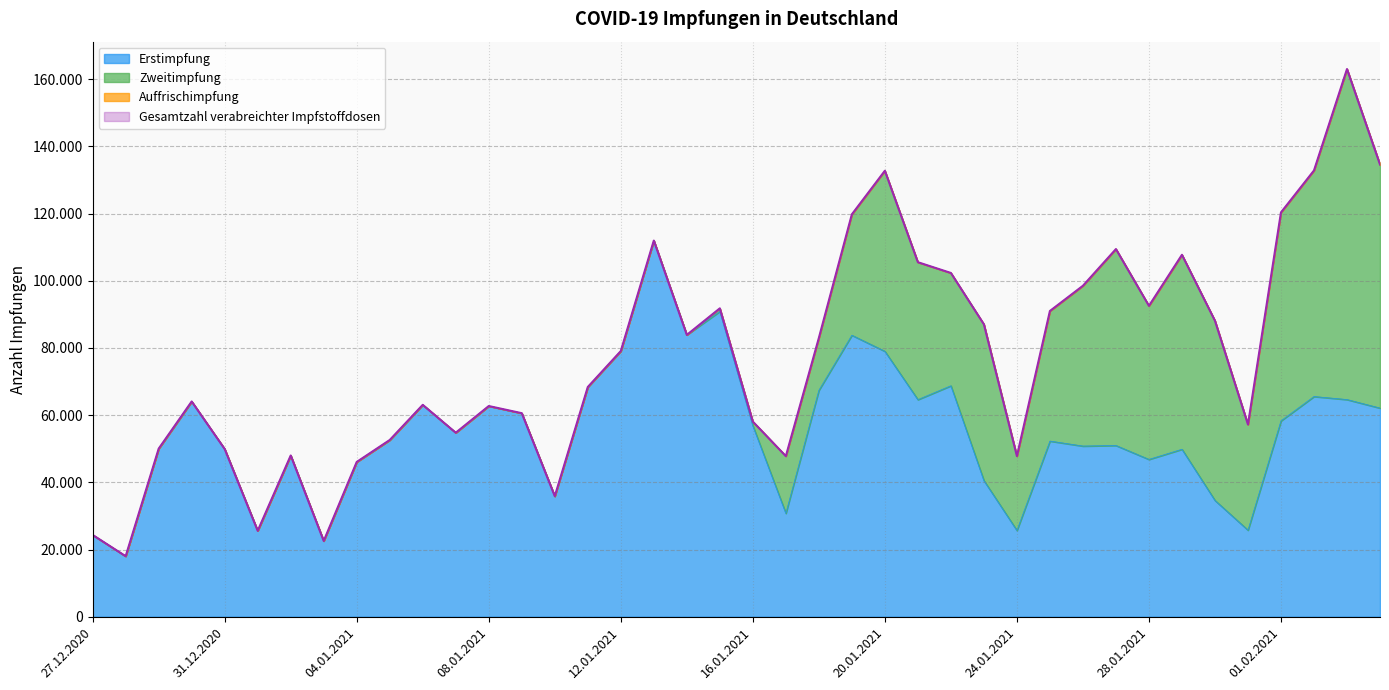

True or false: Erstimpfung and Gesamtzahl verabreichter Impfstoffdosen cross at least once.

False